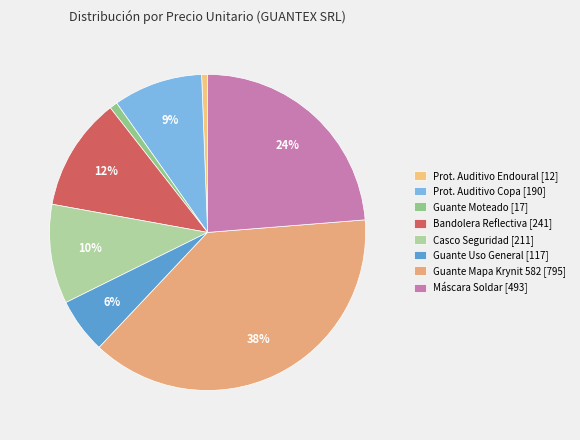

How many slices are in this pie chart?

8